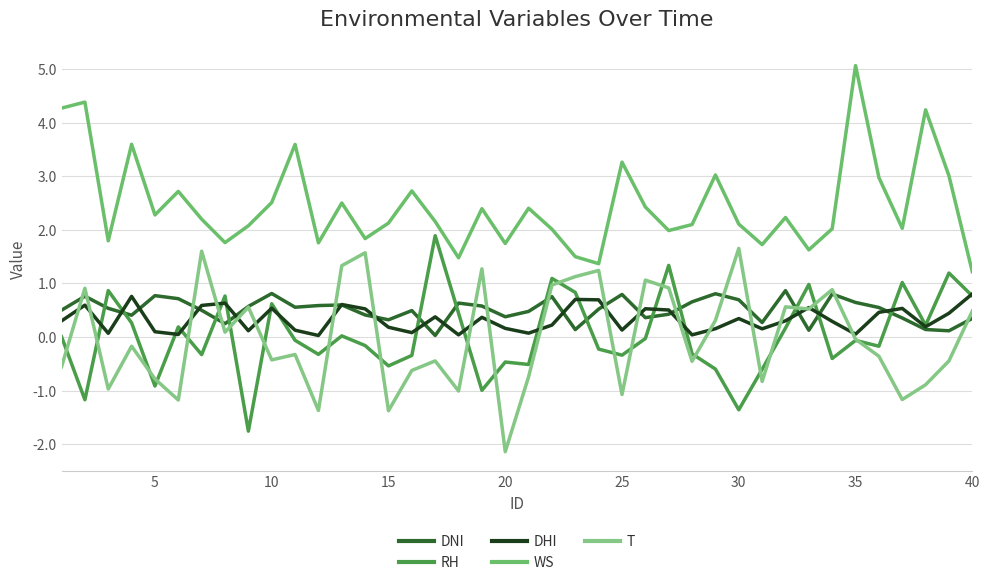

Is this an area chart (filled region under the line)?

No